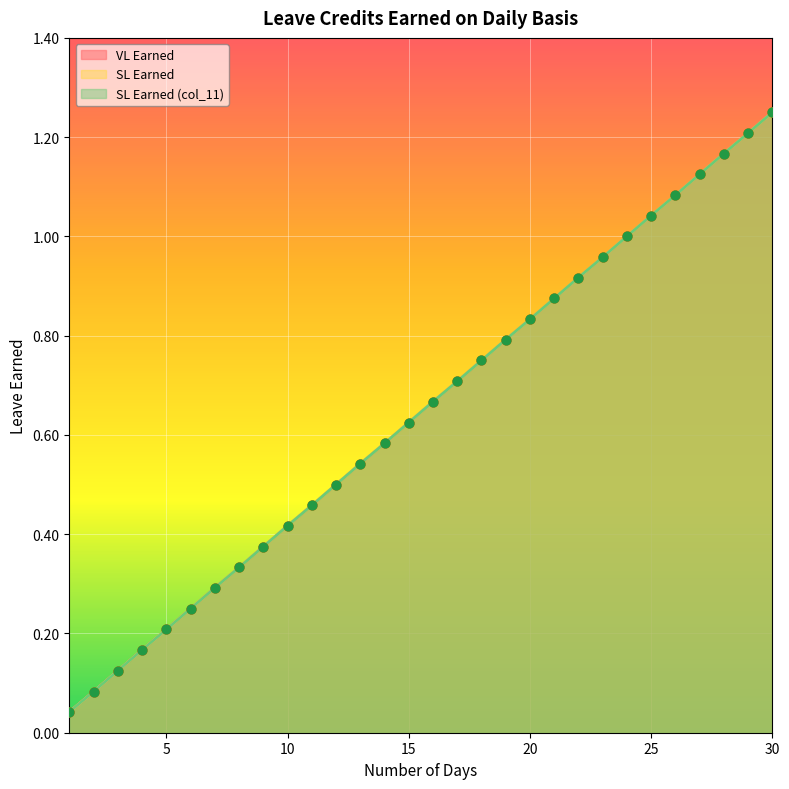

What is the total value across all series at 19?

2.4